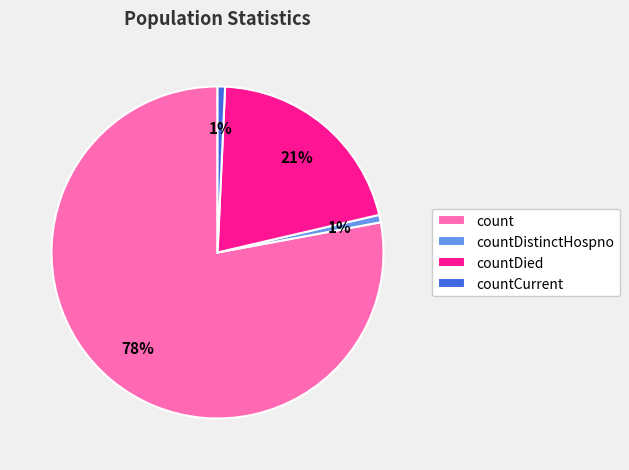

What is the largest slice in the pie chart?

count